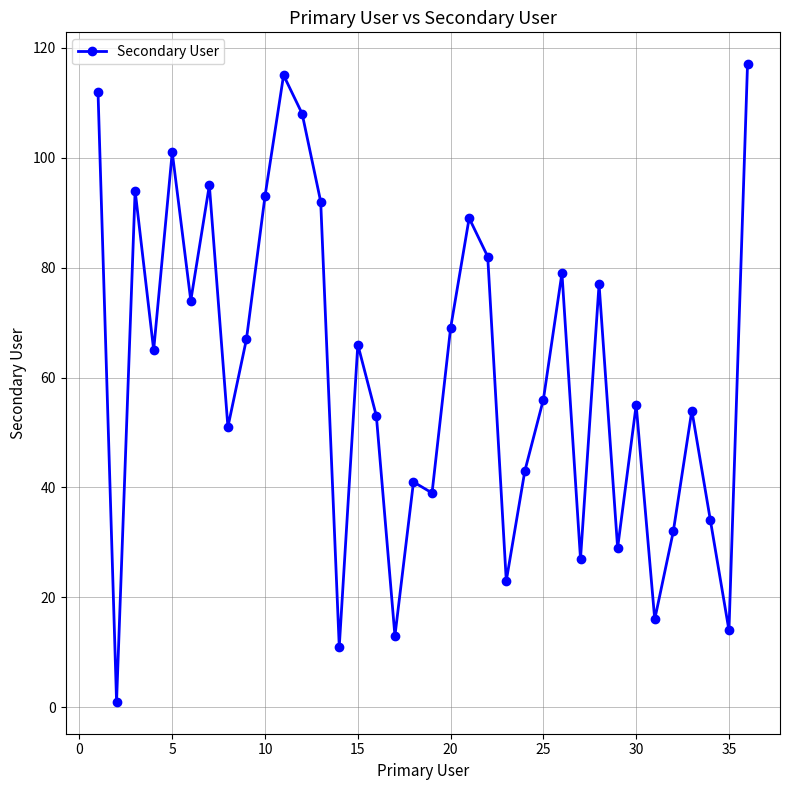

What is the average value?

61